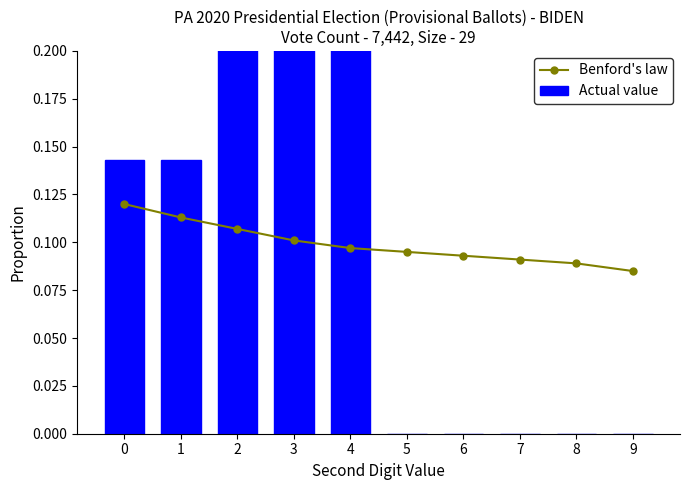

Is the value of Benford's law at 6 greater than the value of Actual value at 3?

No